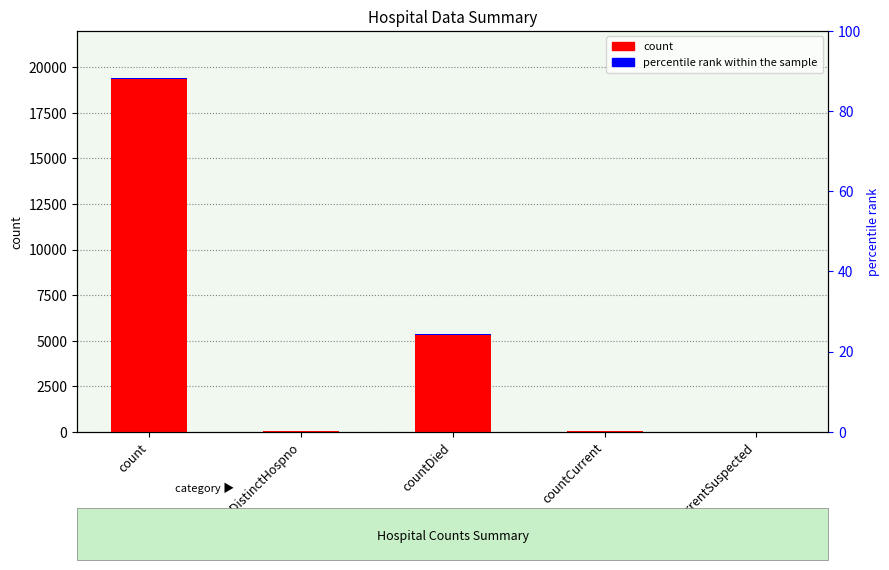

List the labels in order of value, largest first.

count, countDied, countCurrent, countDistinctHospno, countCurrentSuspected